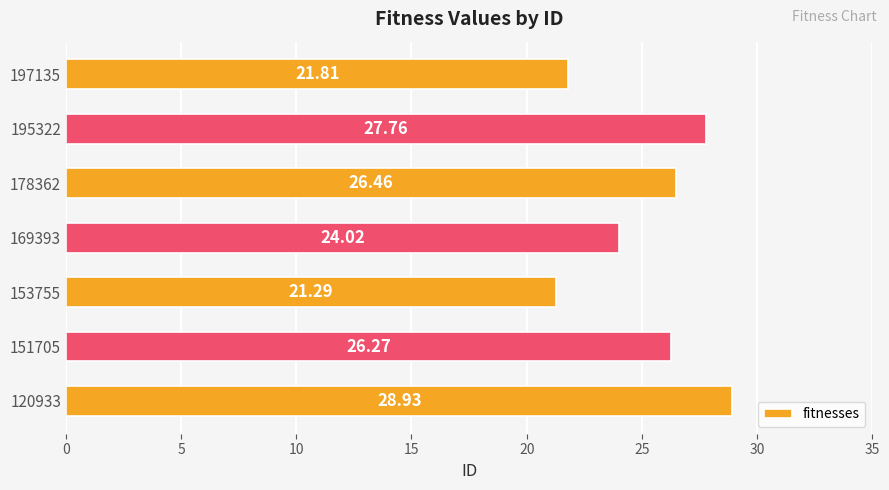

Which has a higher value, 197135 or 151705?

151705